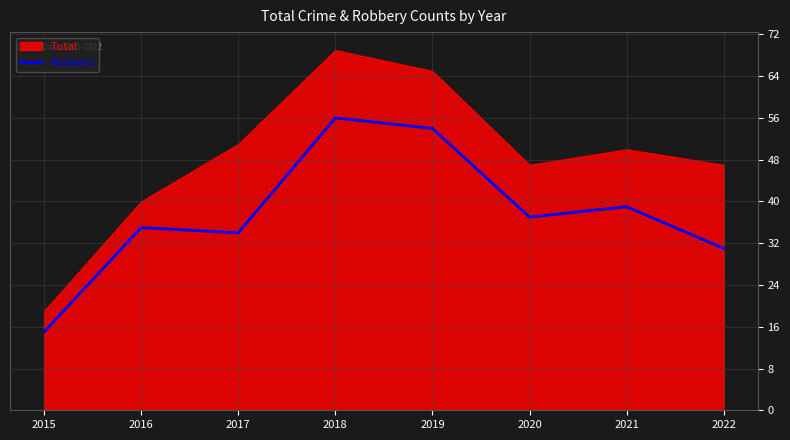

The value at 2018 is 56. True or false?

True